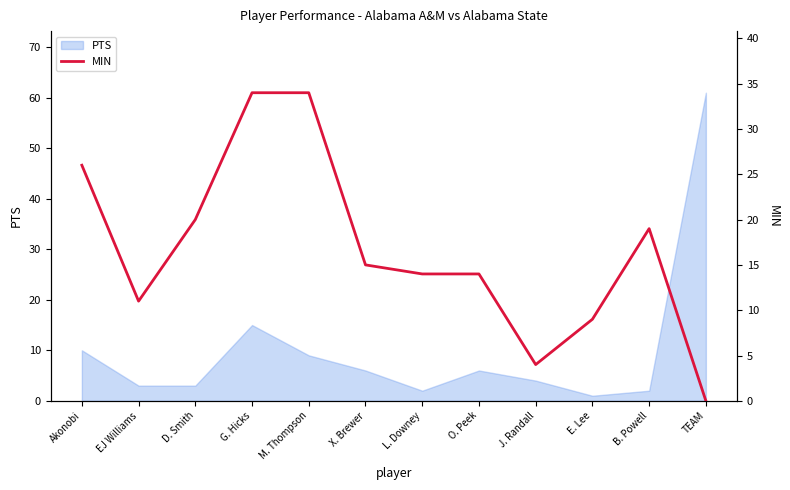

What is the highest value of the PTS series?

61